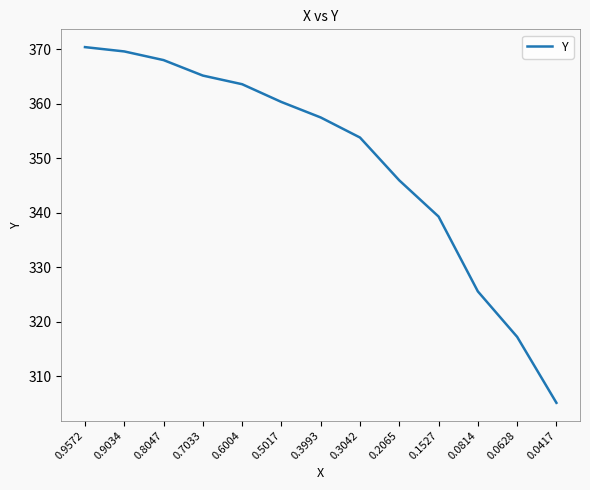

What is the ratio of the value at 0.0417 to the value at 0.2065?

0.9